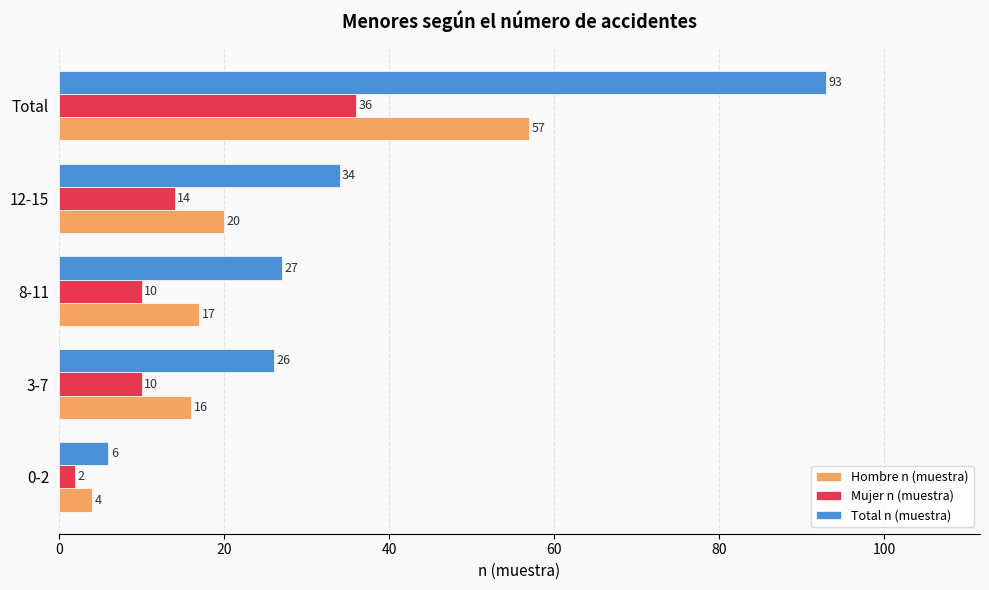

List the series in order of their overall mean, lowest first.

Mujer n (muestra), Hombre n (muestra), Total n (muestra)